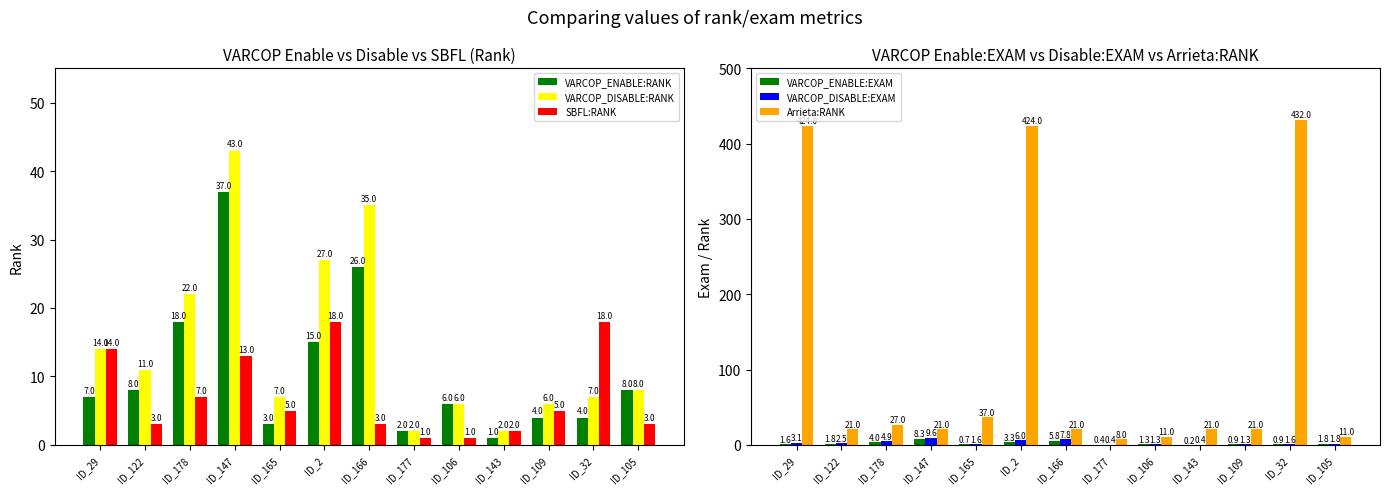

Are the bars horizontal?

No